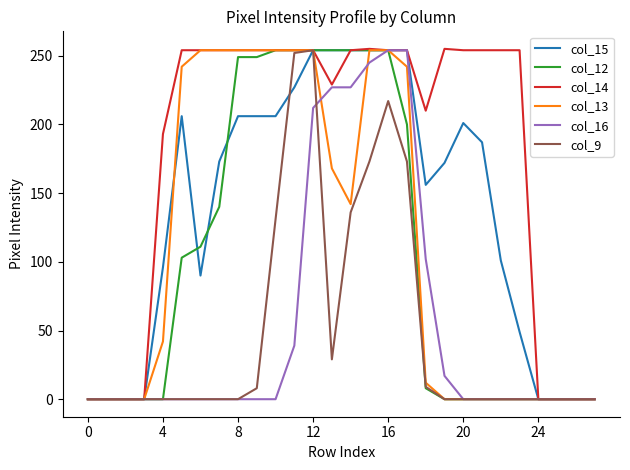

Which series has the largest total across all categories?

col_14